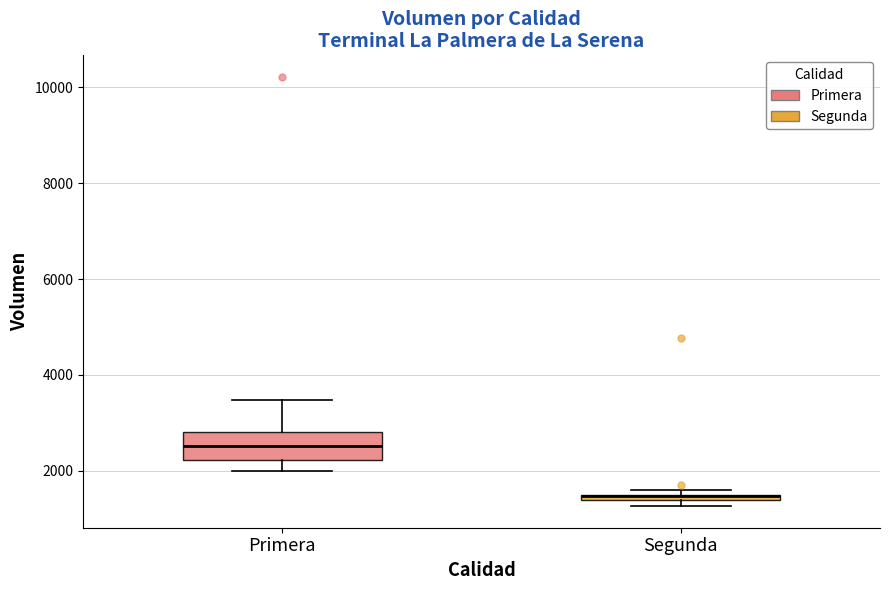

Where is the upper edge of the box for Segunda on the y-axis? The values are not printed on the chart, so give them approximately, as read against the axis.

1600